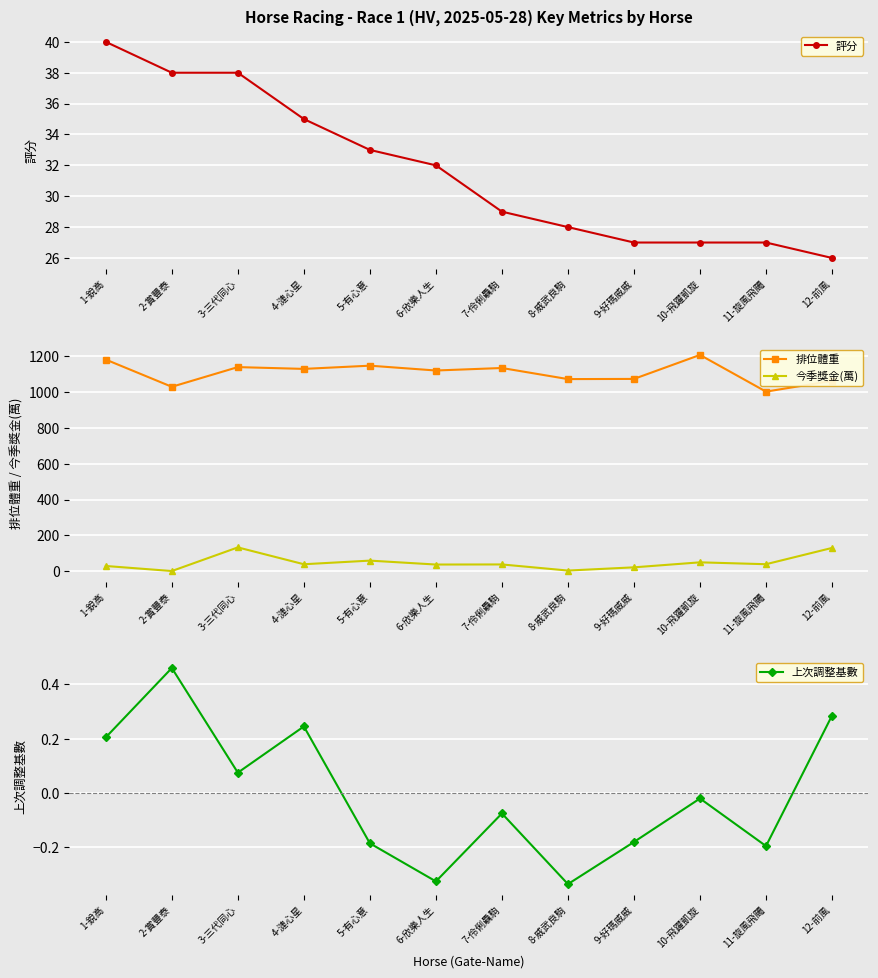

At which category does 上次調整基數 reach its first local peak?

2-賞豐泰